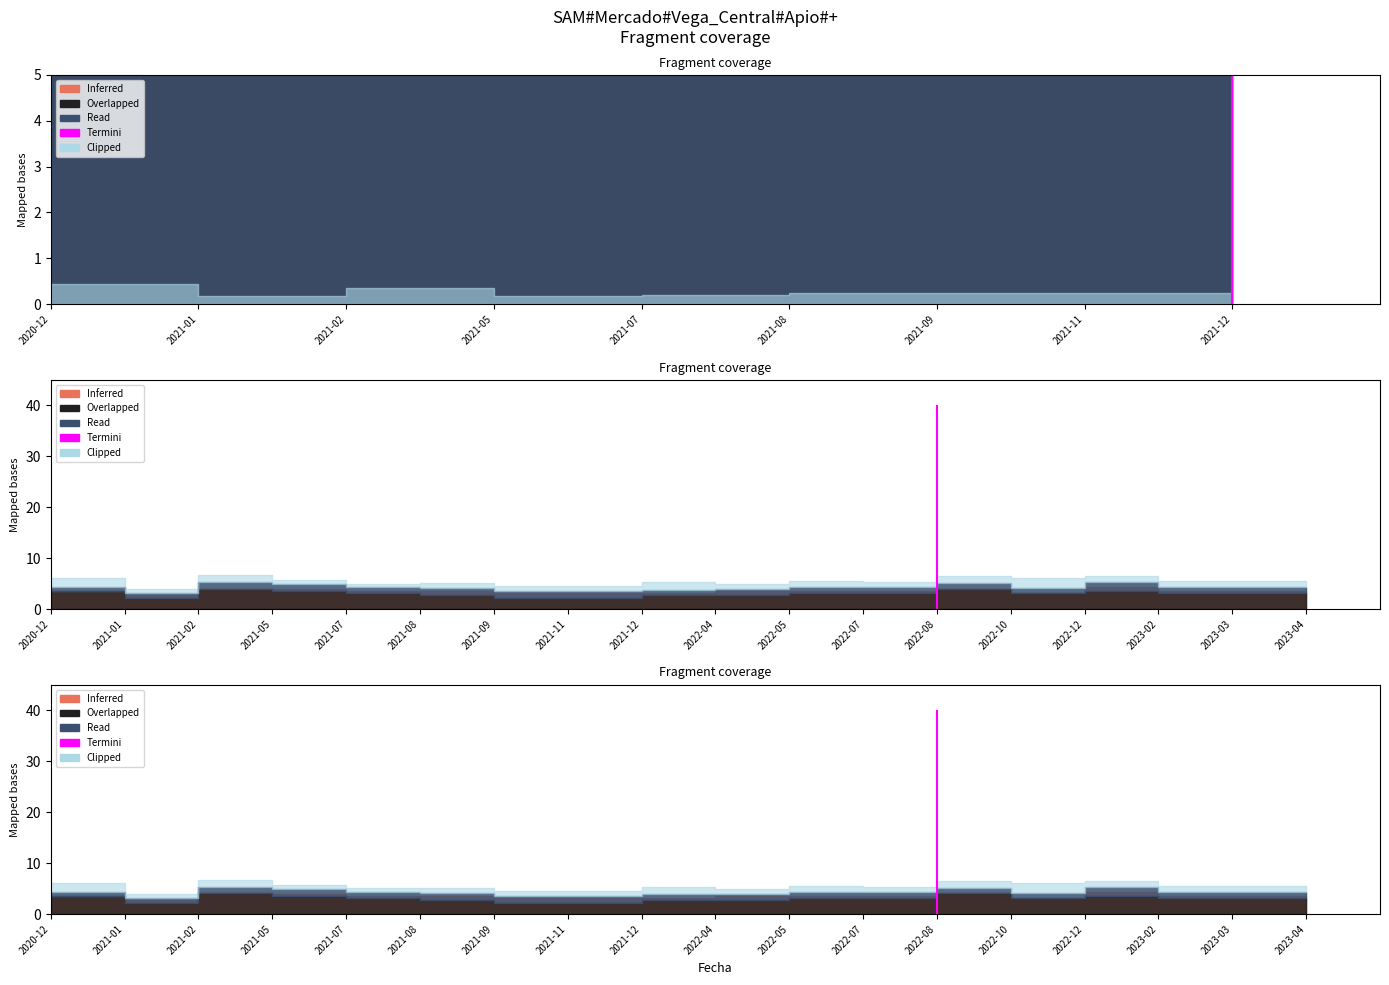

True or false: Precio promedio ponderado and Volumen intersect in this chart.

False